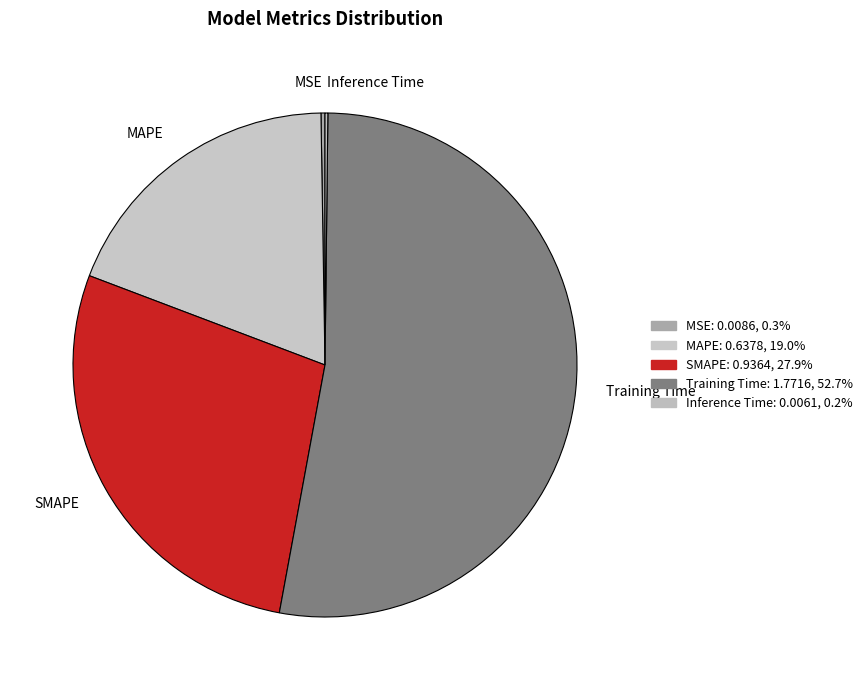

Which category has the biggest portion of the pie?

Training Time